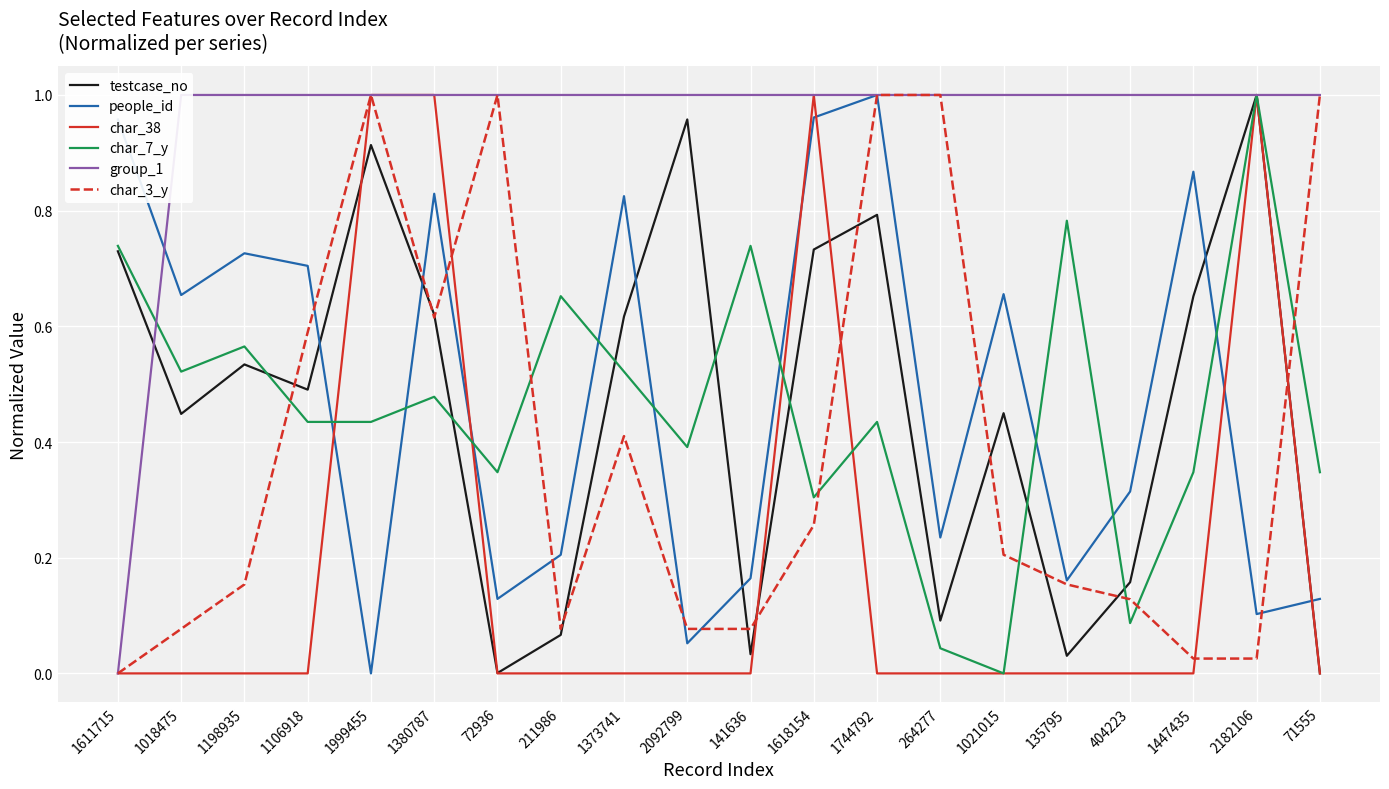

What is the label of the 9th point from the left?

1373741